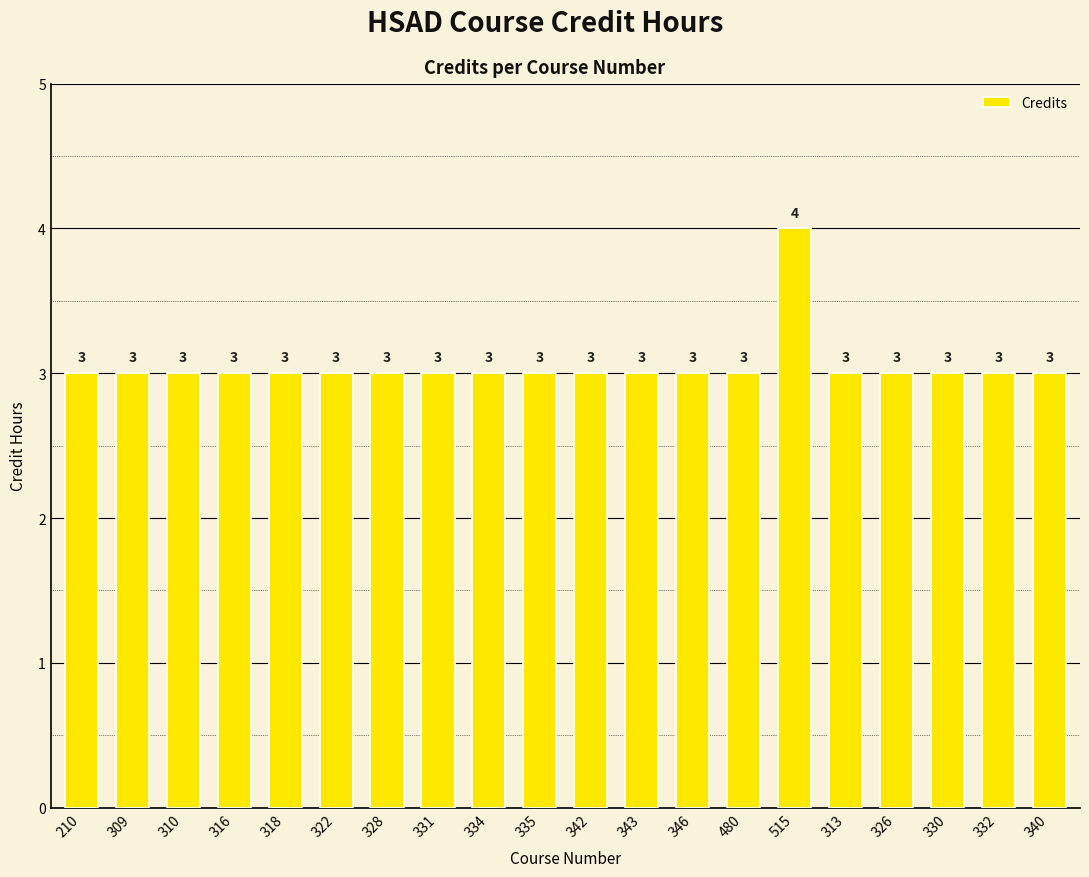

What is the ratio of the value at 328 to the value at 331?

1.0